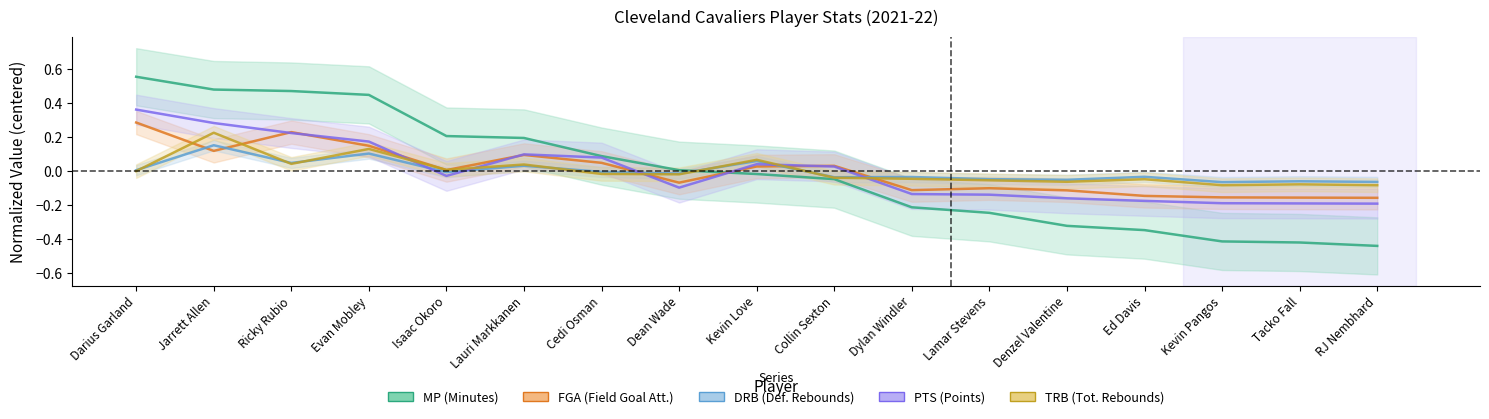

Is the value of TRB at Cedi Osman greater than the value of MP at Tacko Fall?

Yes